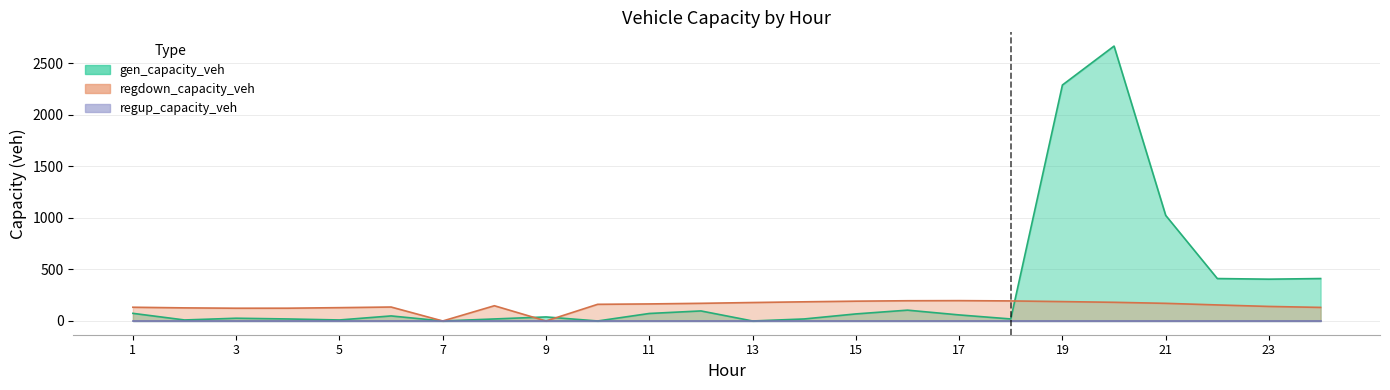

Where is gen_capacity_veh nearest to the value 1332?

21